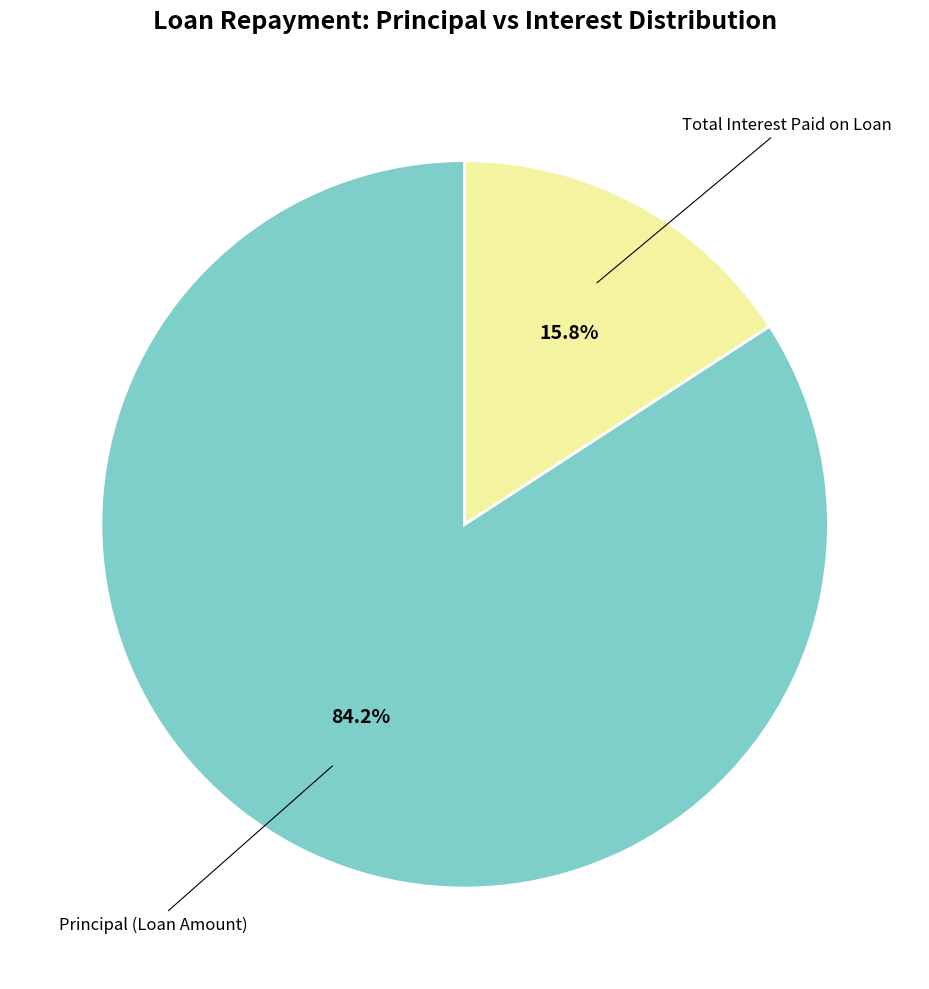

Which category has the smallest portion of the pie?

Total Interest Paid on Loan